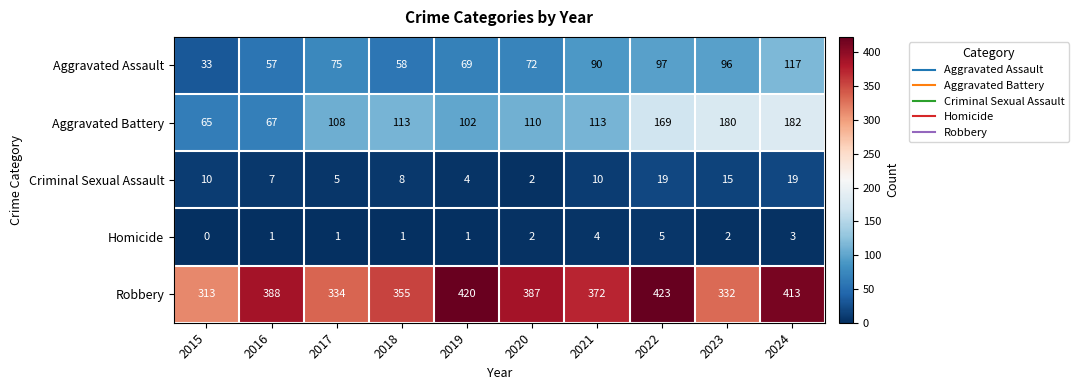

What is the difference between the maximum and minimum values in the Robbery series?

110